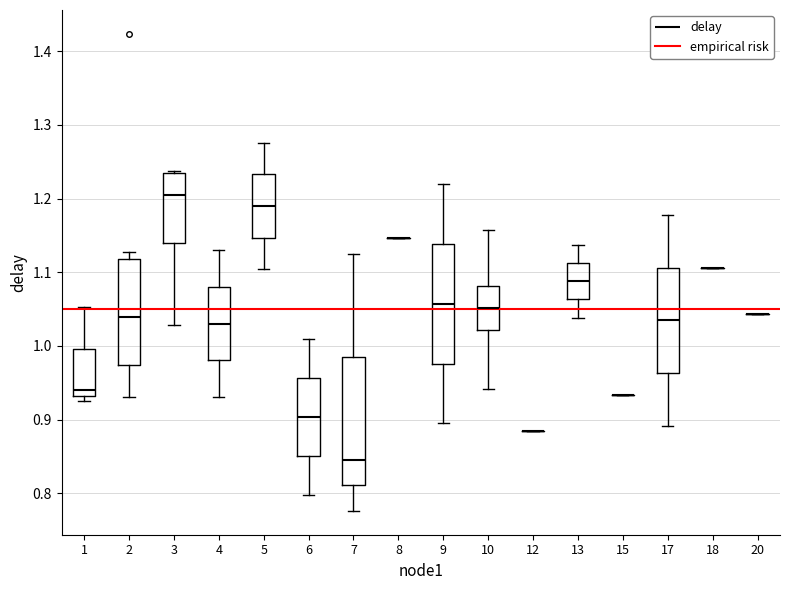

Comparing the boxes themselves (not the whiskers), which one is the tallest?

7